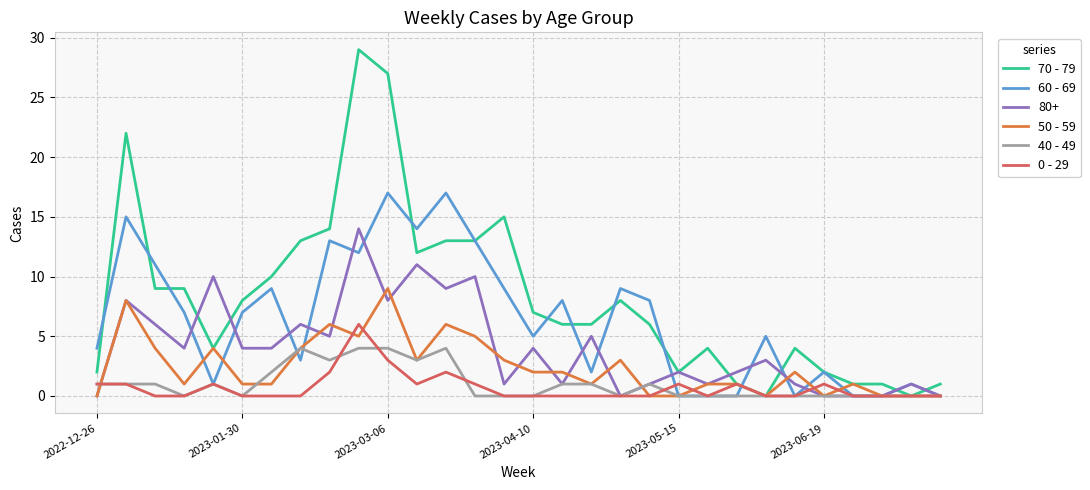

How many categories are shown in the chart?

30